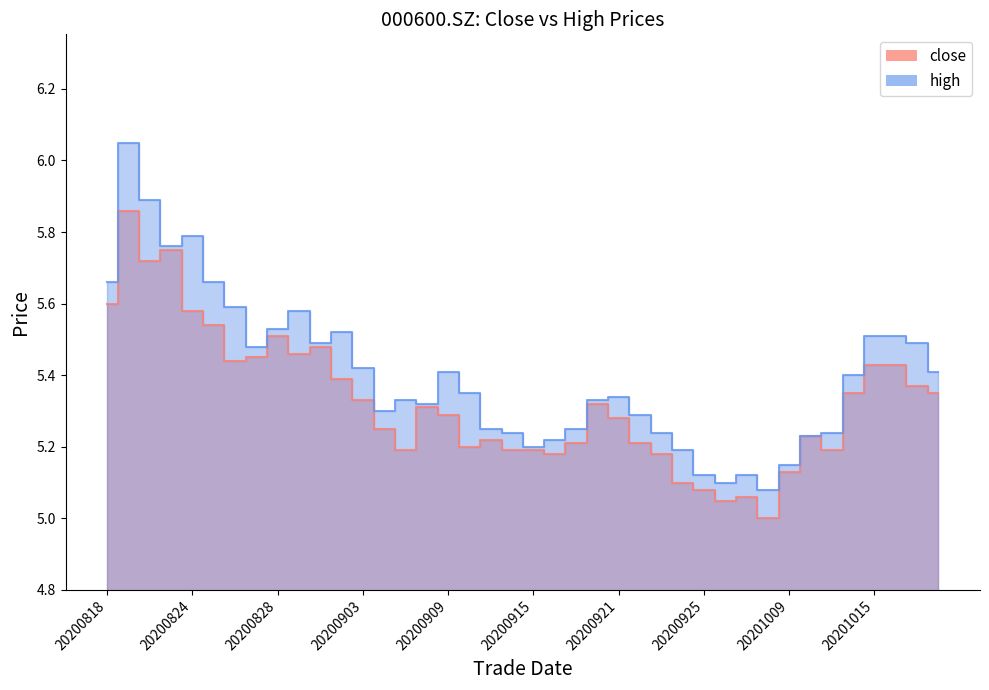

What is the value of the close point at the 25th from the left?

5.3